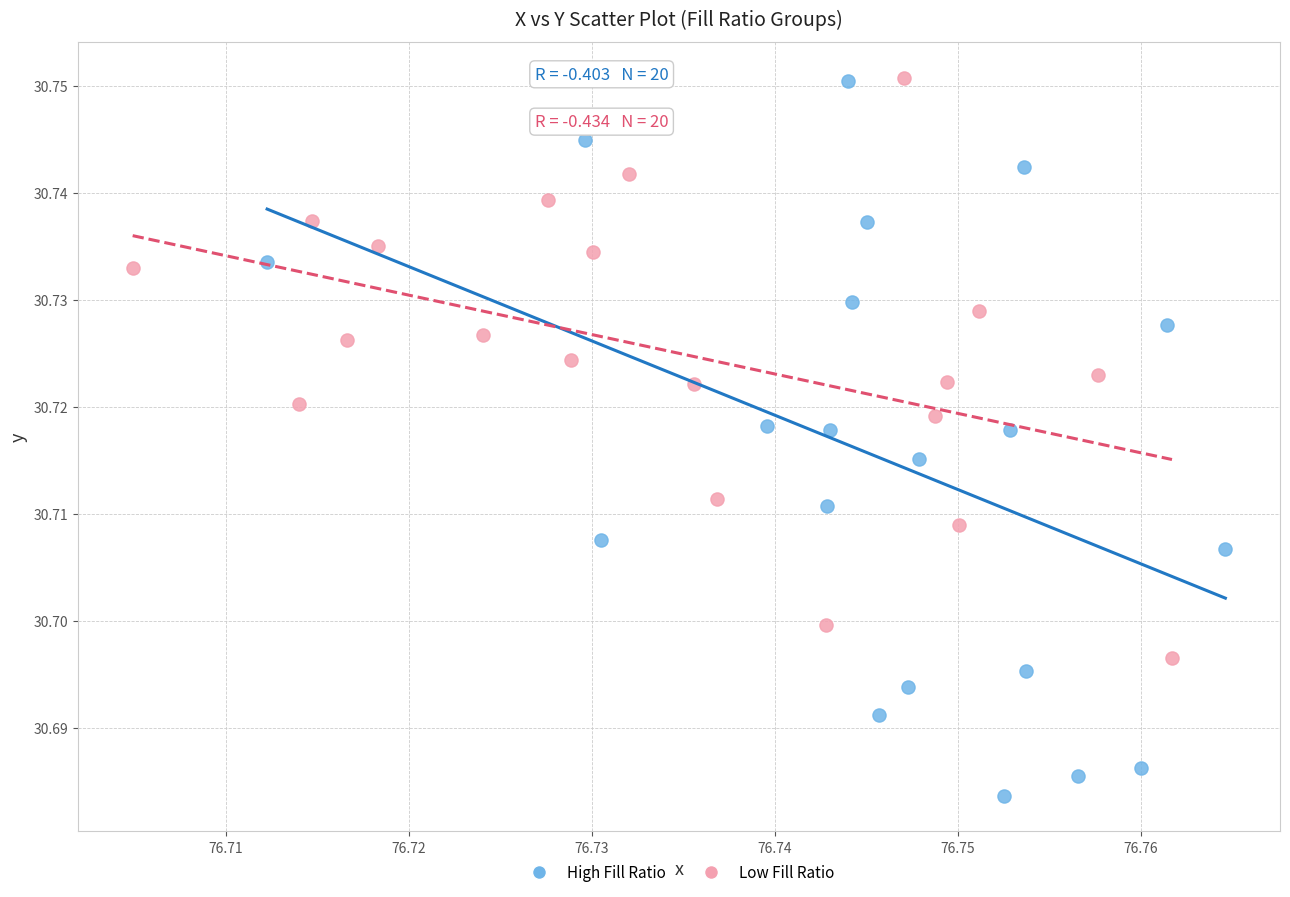

Which series reaches the minimum Y coordinate?

High Fill Ratio